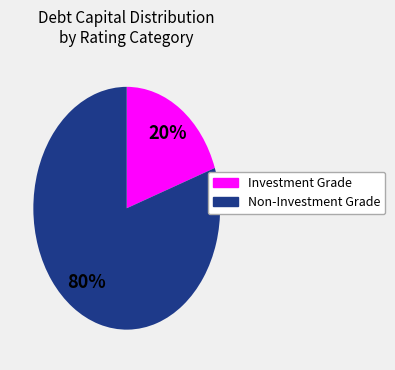

Is there a majority slice in this chart?

Yes